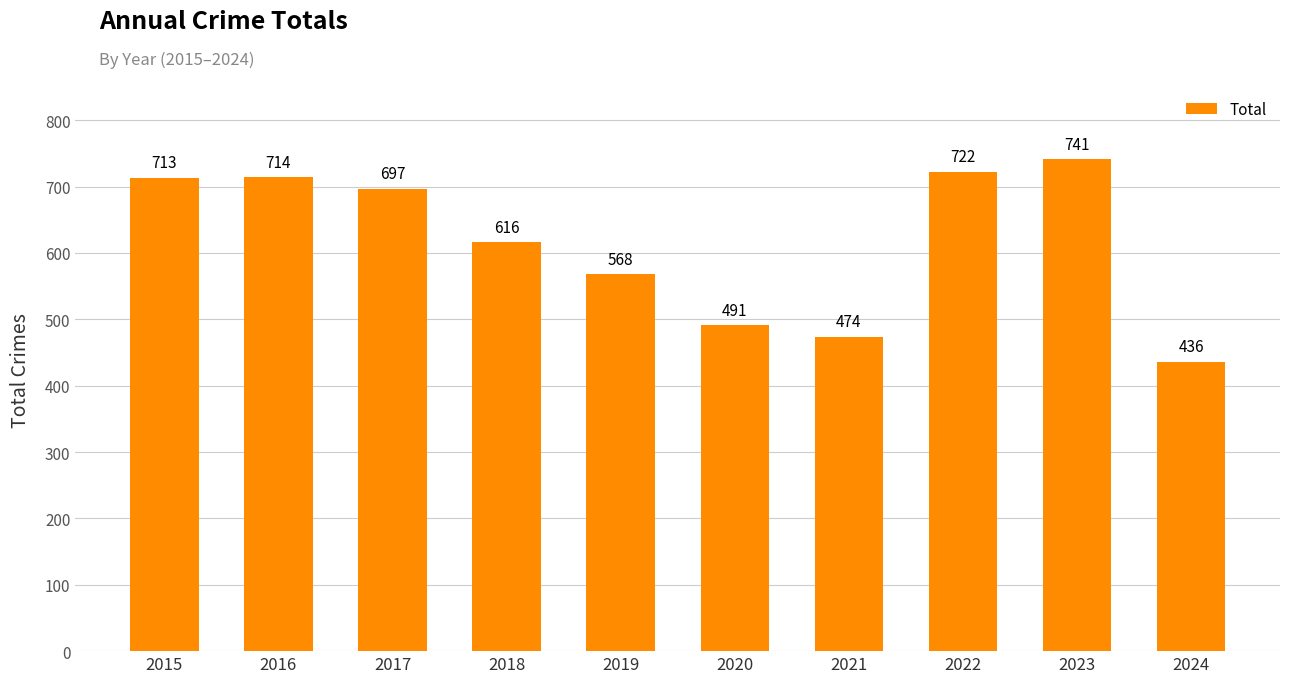

The value at 2021 is 474. True or false?

True